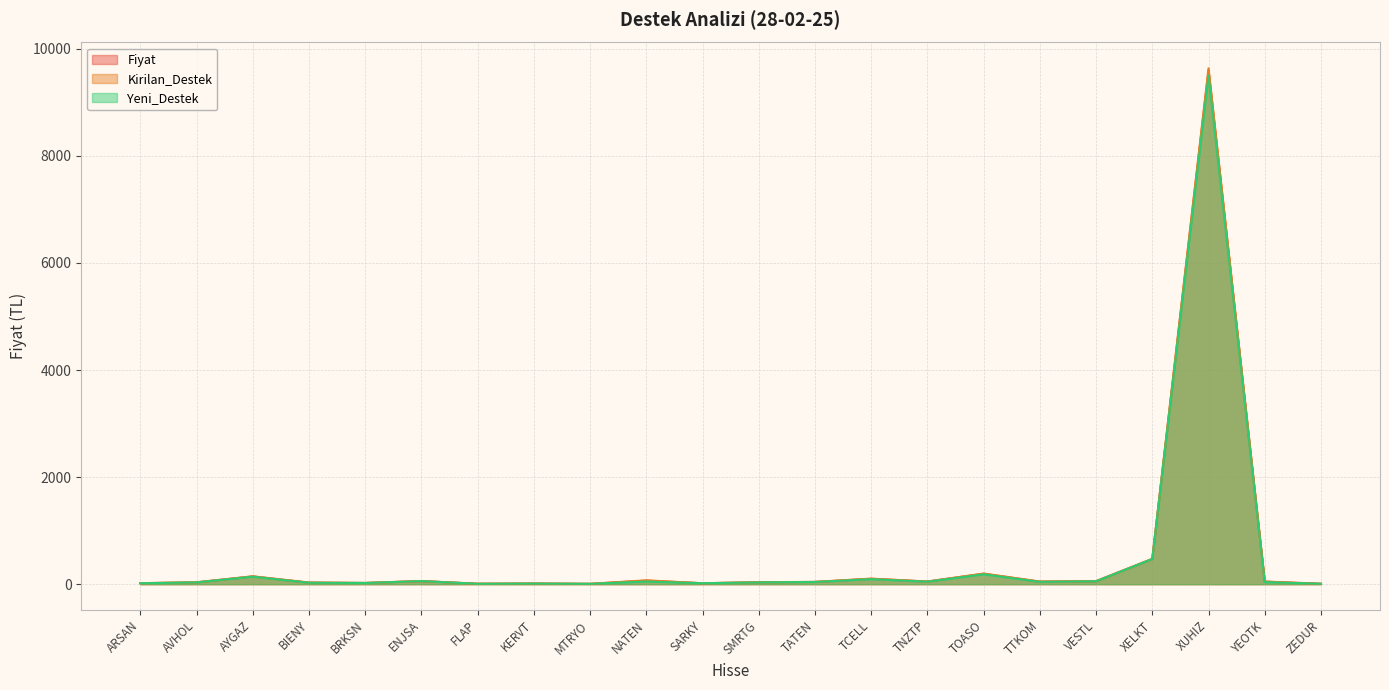

Which category has the highest value in the Kirilan_Destek series?

XUHIZ